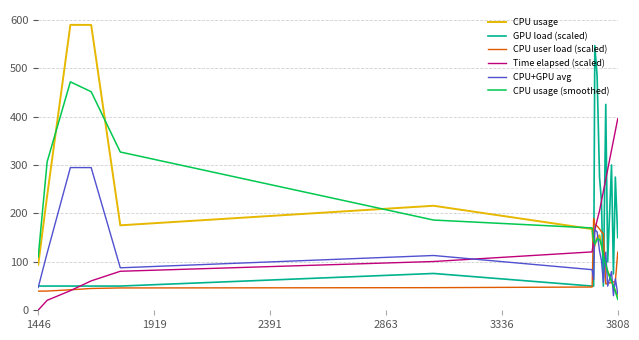

True or false: Time elapsed (scaled) and CPU usage (smoothed) intersect in this chart.

True